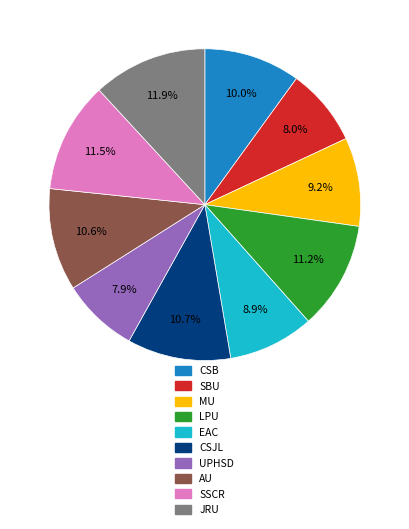

How many slices are in this pie chart?

10